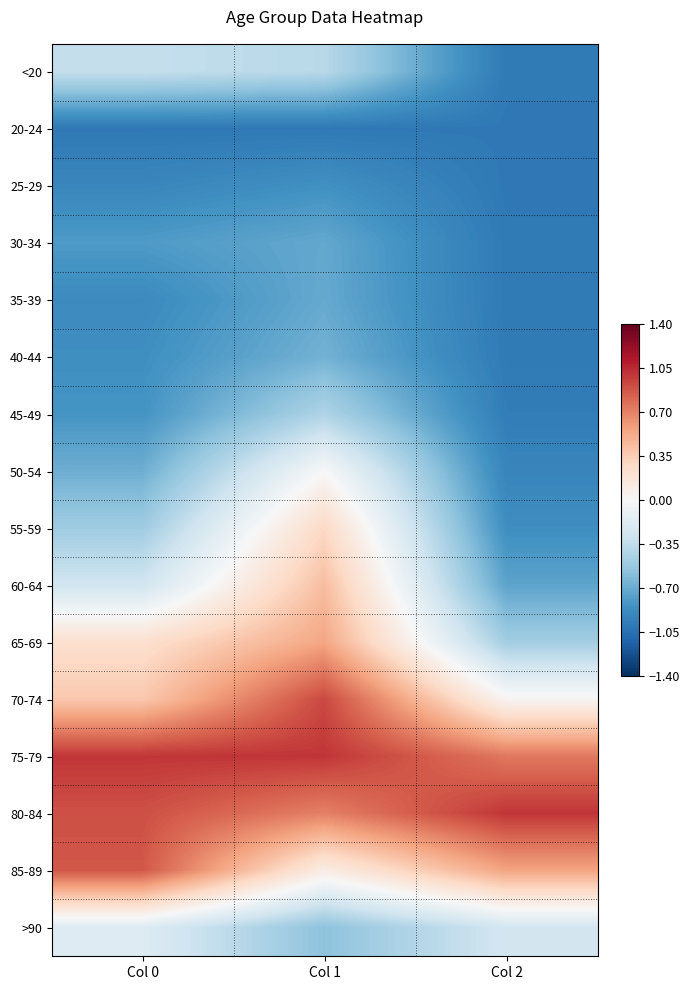

What is the spread (max minus min) of values at Col 1?

2.0